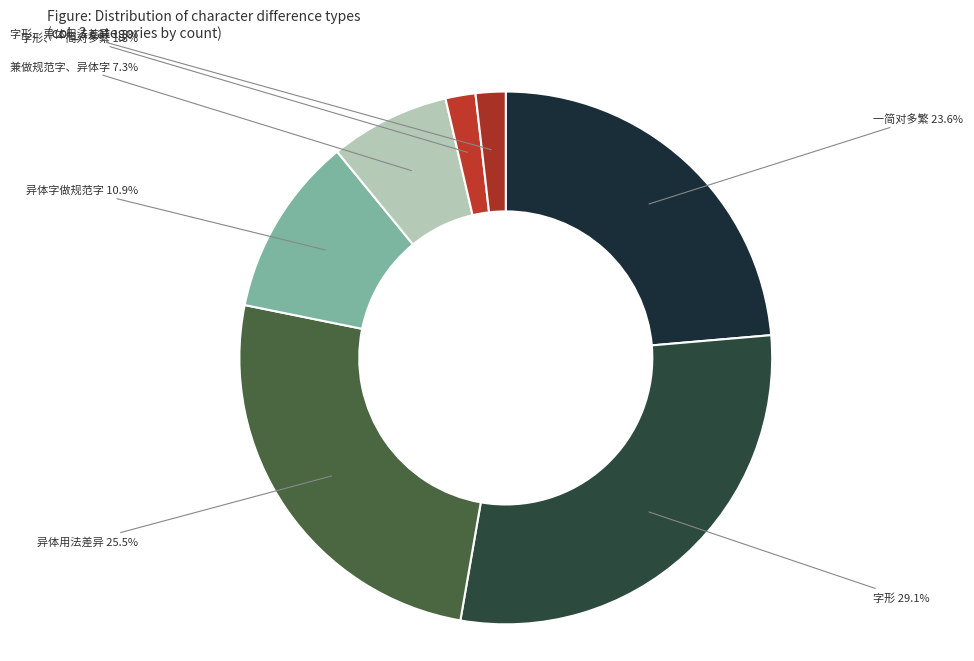

What percentage is the 字形、一简对多繁 slice, to the nearest percent?

2%